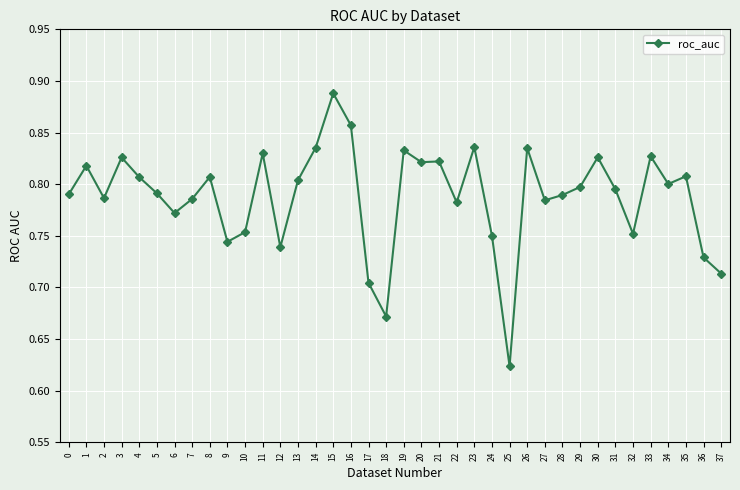

Where is the first local maximum?

1